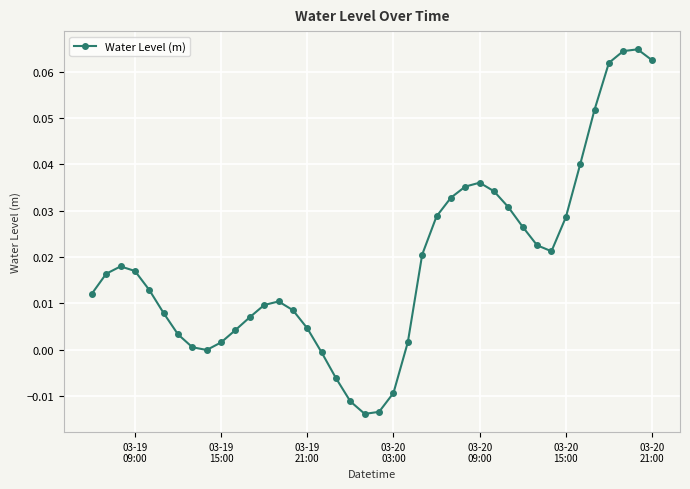

True or false: there are more than 0 points higher than both neighbors.

True